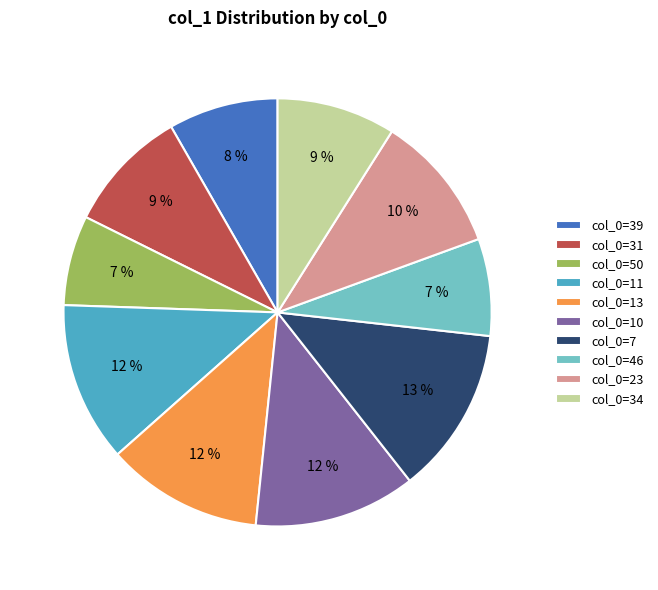

To the nearest percent, what is the difference between the largest and smallest slice percentages?

6%